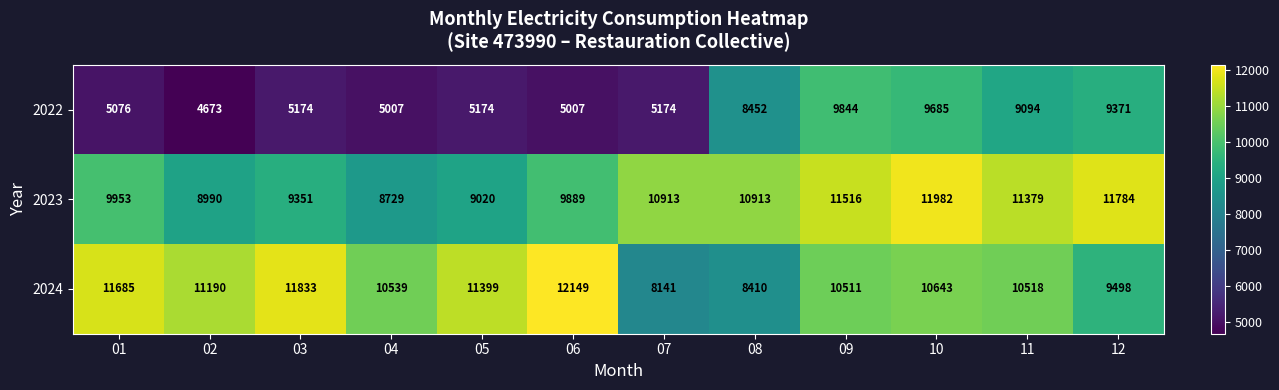

List the series in order of their peak value, highest first.

2024, 2023, 2022